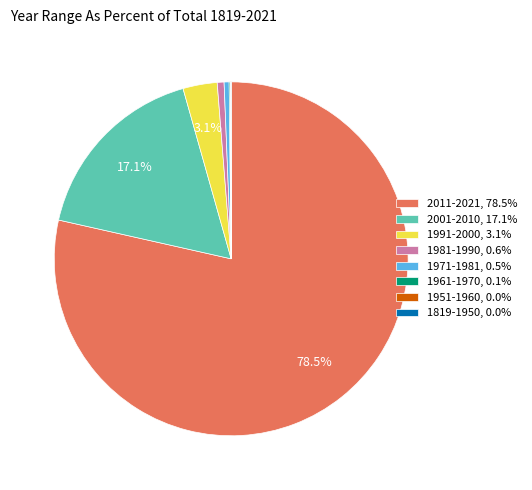

Do 2001-2010, 17.1% and 1971-1981, 0.5% together represent more than half of the pie?

No